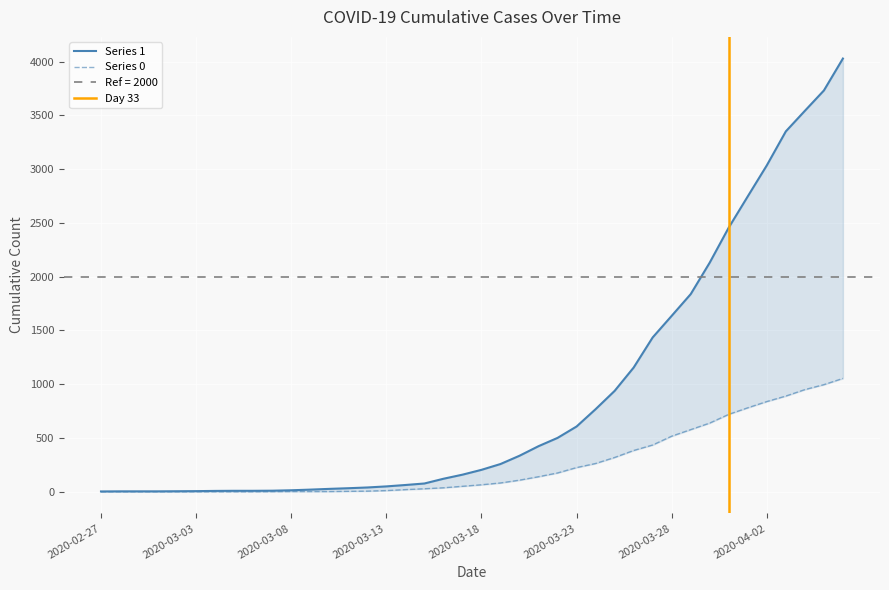

How many categories are shown in the chart?

40